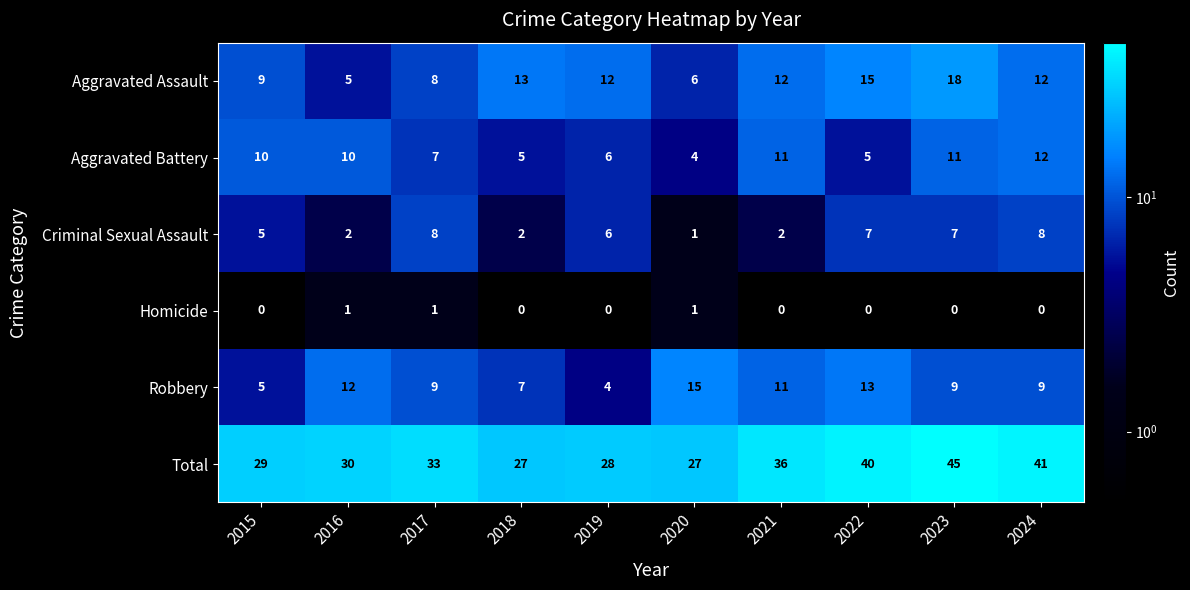

Between 2020 and 2022, which series saw the biggest shift?

Total